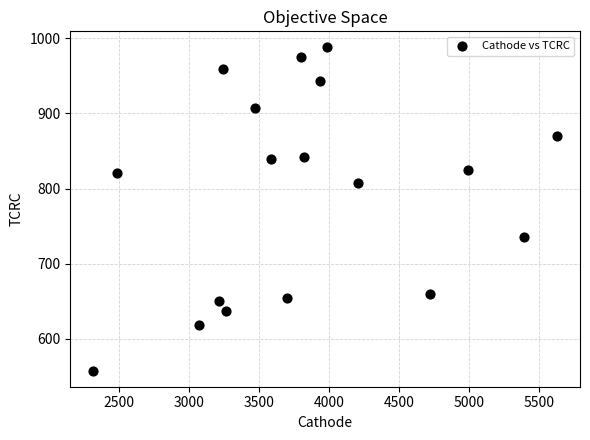

What is the range of Y values (max minus min)?

429.5